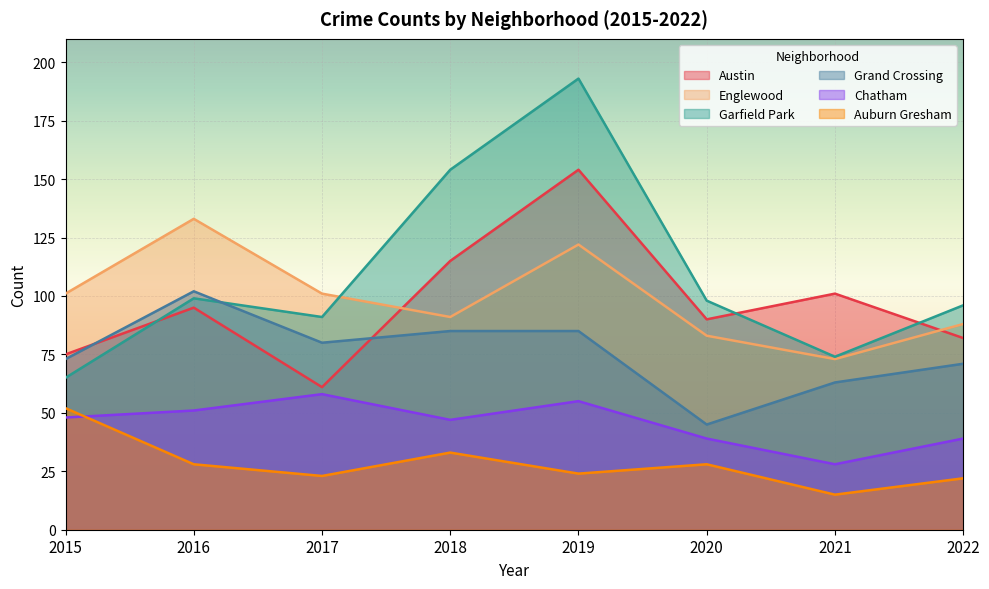

Between 2017 and 2021, which is larger?

2021